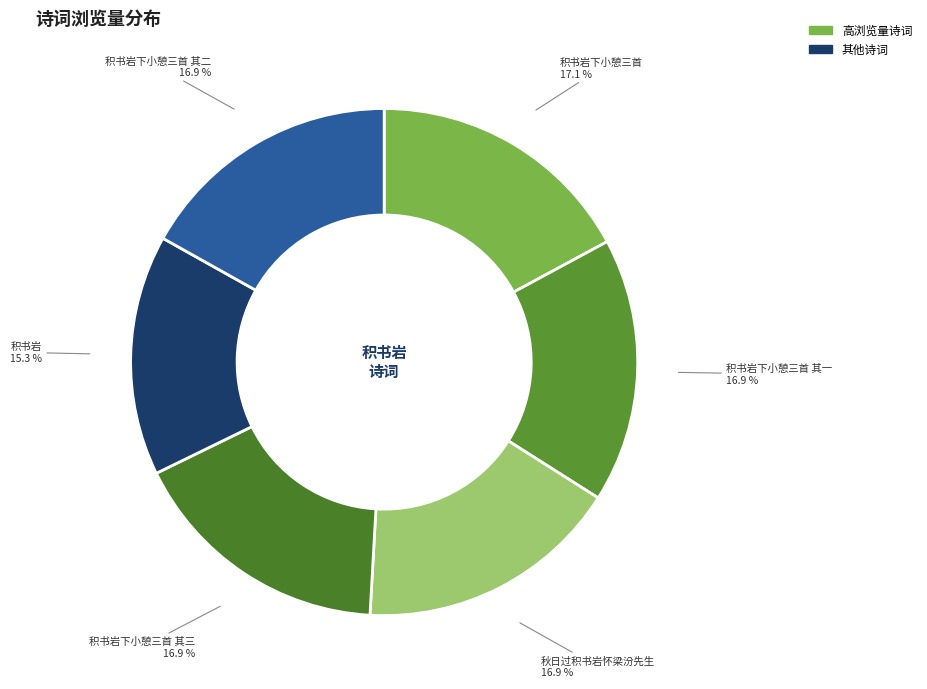

Count the number of slices in the pie.

6